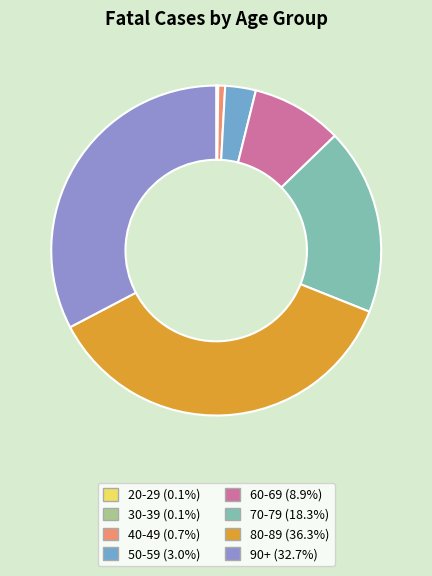

Does any single category account for the majority?

No